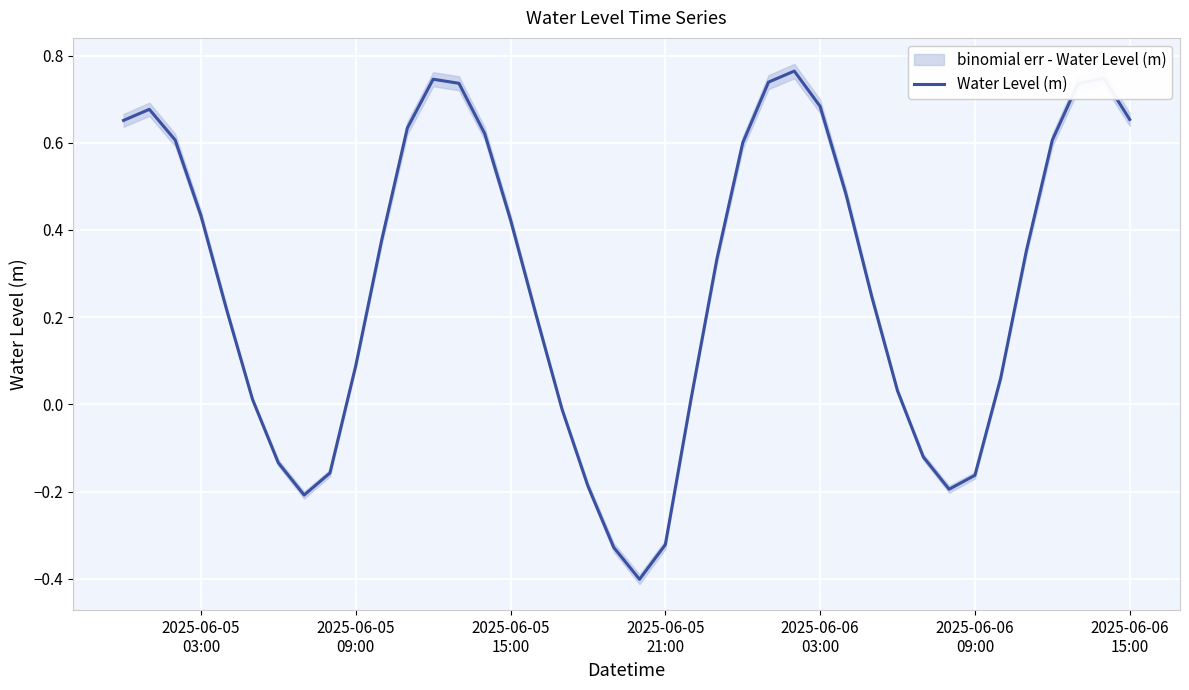

How many interior local valleys (lower than both neighbors) does the data have?

3